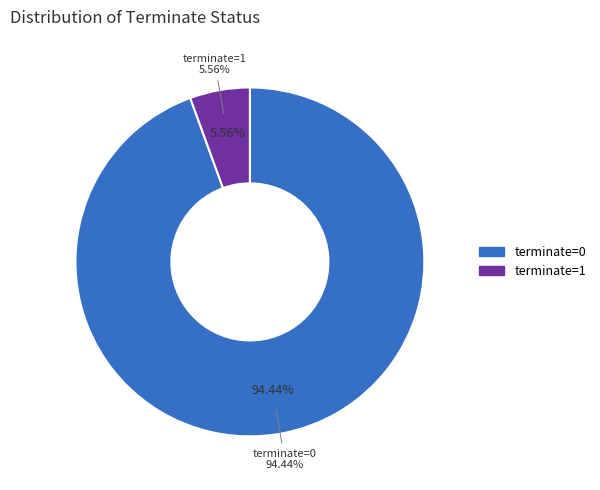

What is the smallest slice in the pie chart?

terminate=1